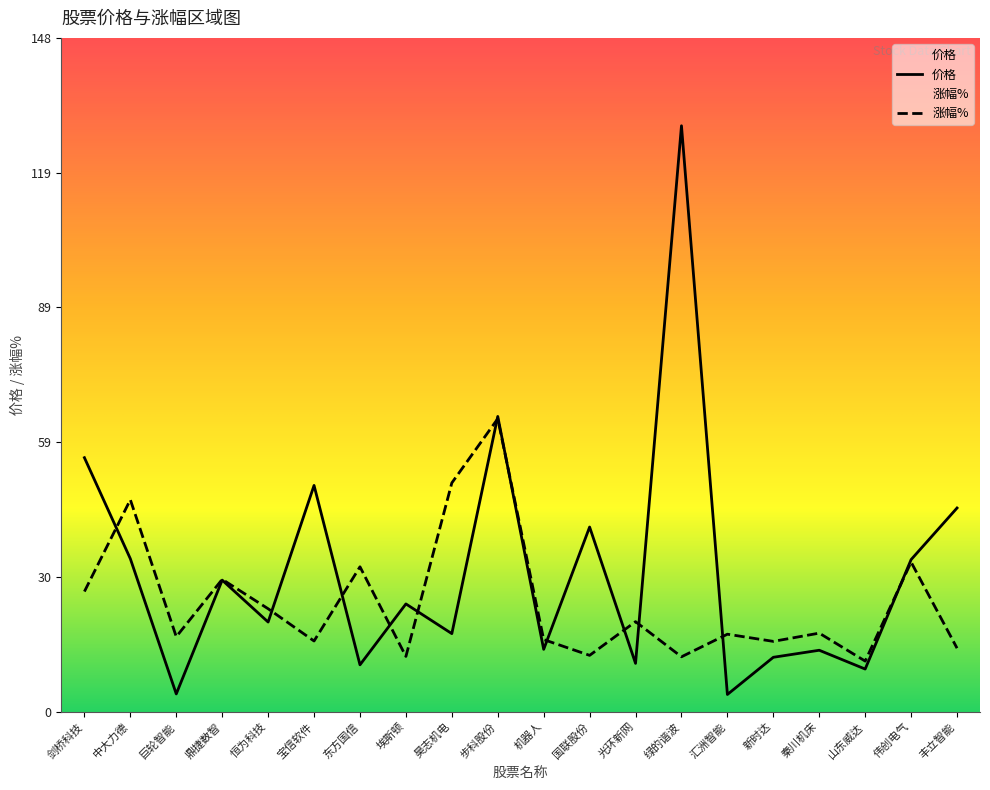

Between 剑桥科技 and 丰立智能, which series saw the biggest shift?

涨幅%